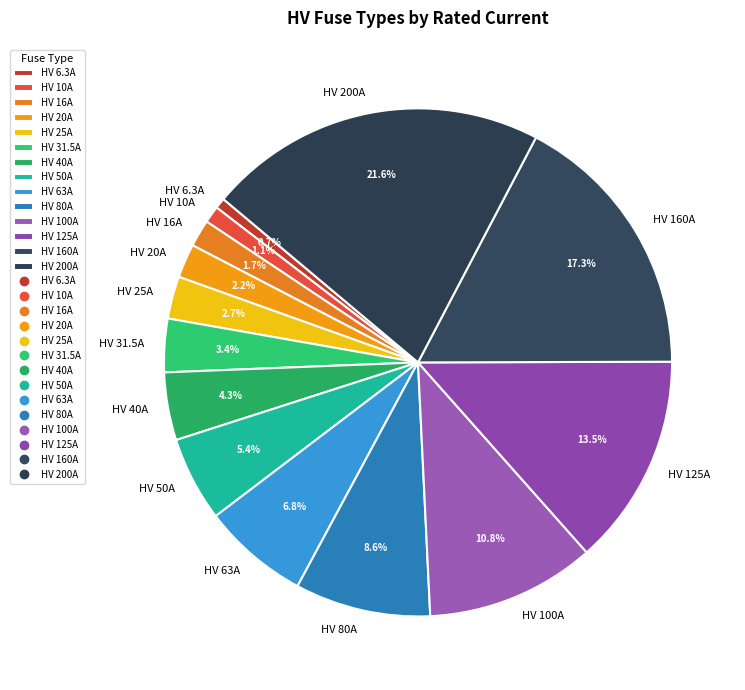

Which slice is the largest?

HV 200A